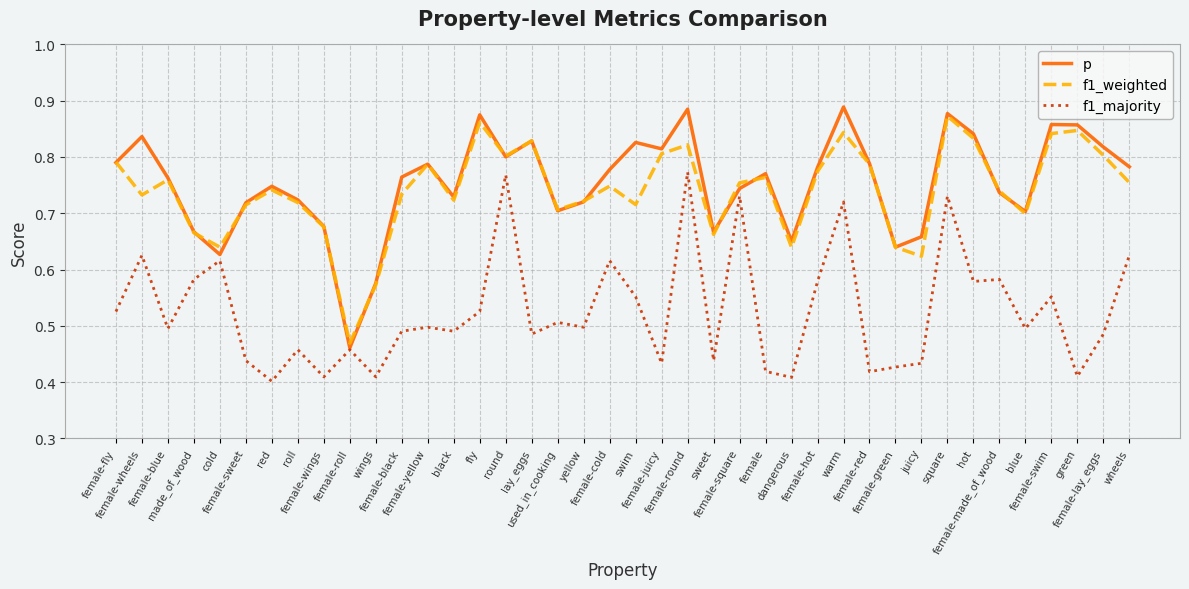

What is the spread (max minus min) of values at yellow?

0.2